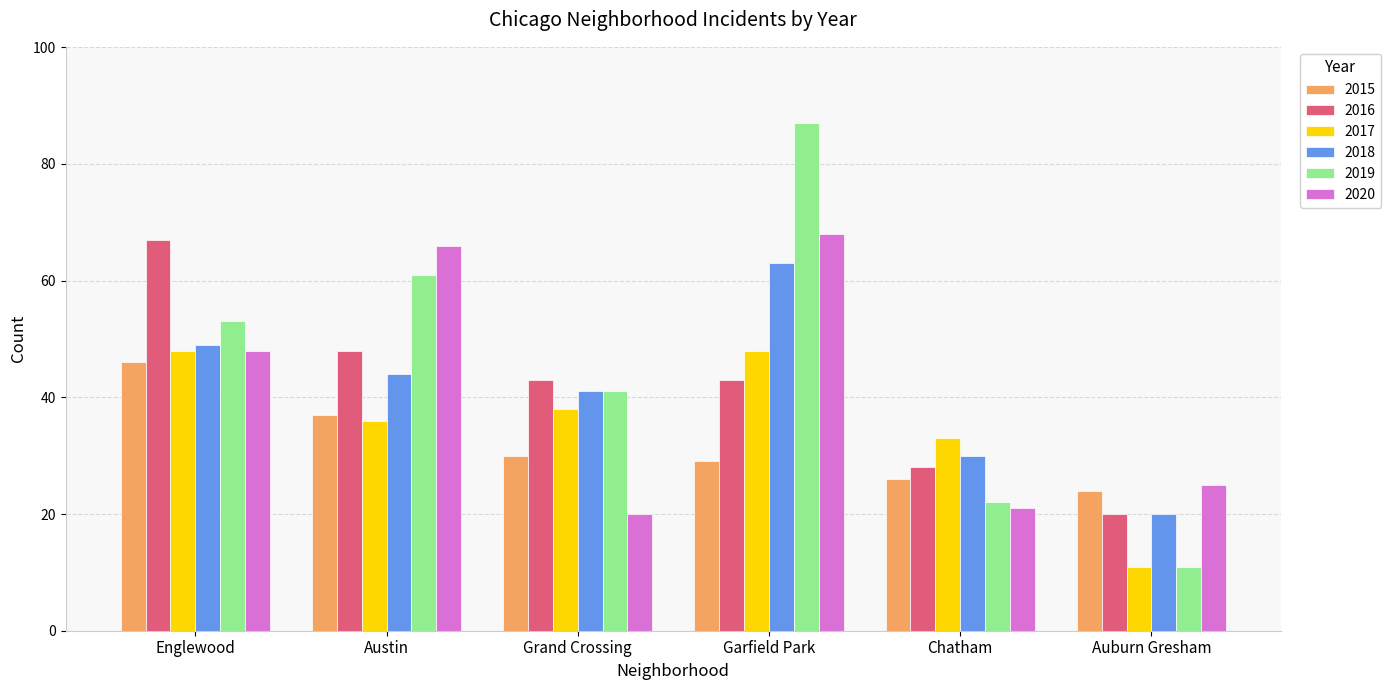

Reading right to left, list all the values displayed in this chart.

2015: 24	26	29	30	37	46
2016: 20	28	43	43	48	67
2017: 11	33	48	38	36	48
2018: 20	30	63	41	44	49
2019: 11	22	87	41	61	53
2020: 25	21	68	20	66	48